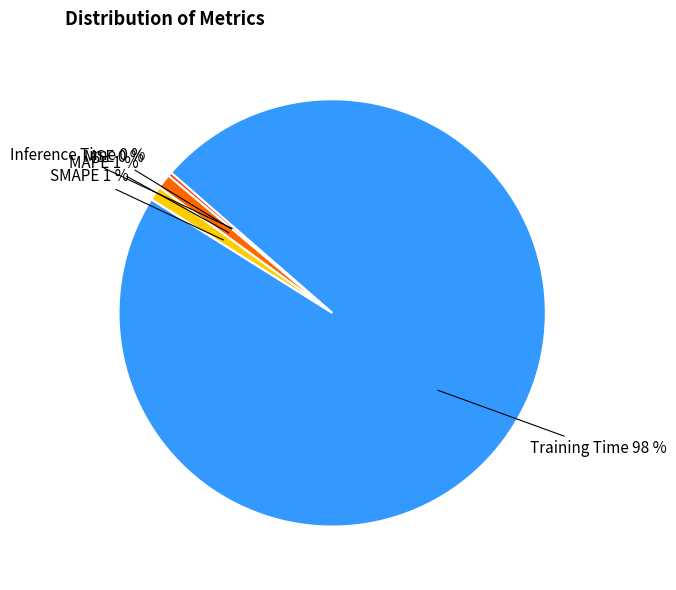

Does any single category account for the majority?

Yes